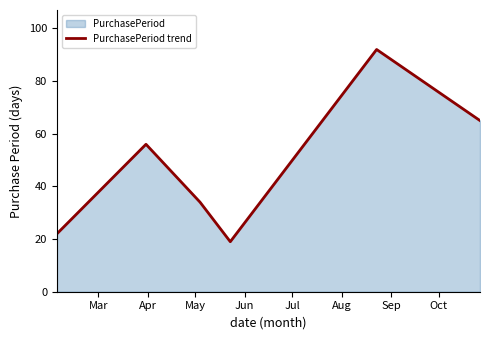

How many interior local peaks (higher than both neighbors) does the data have?

2